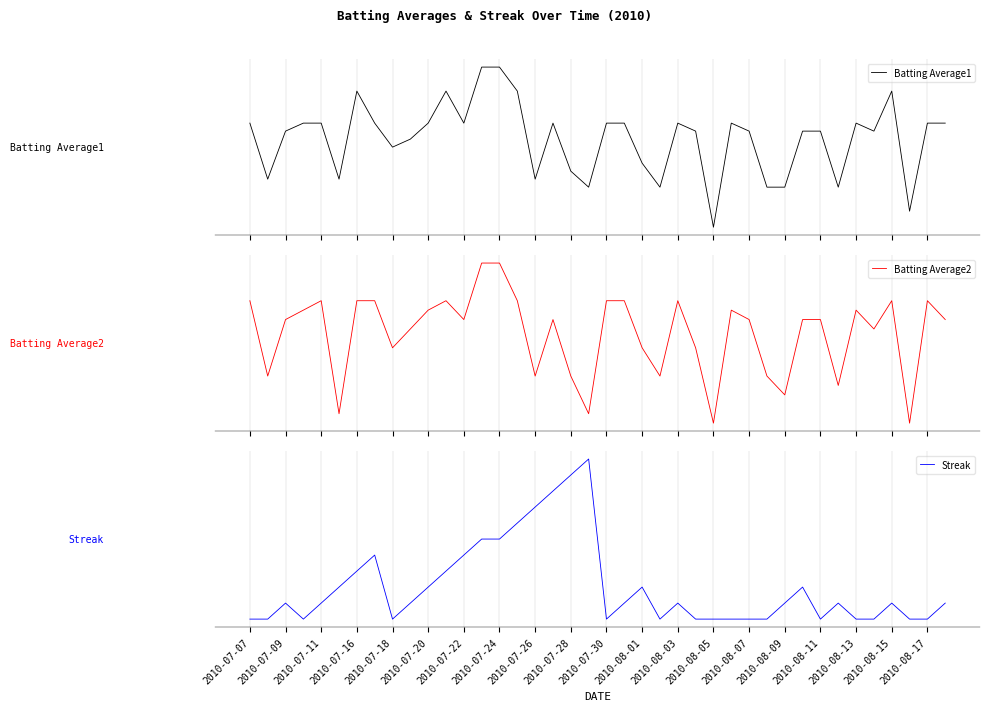

Is the value of Batting Average2 at 23 greater than the value of Streak at 27?

No